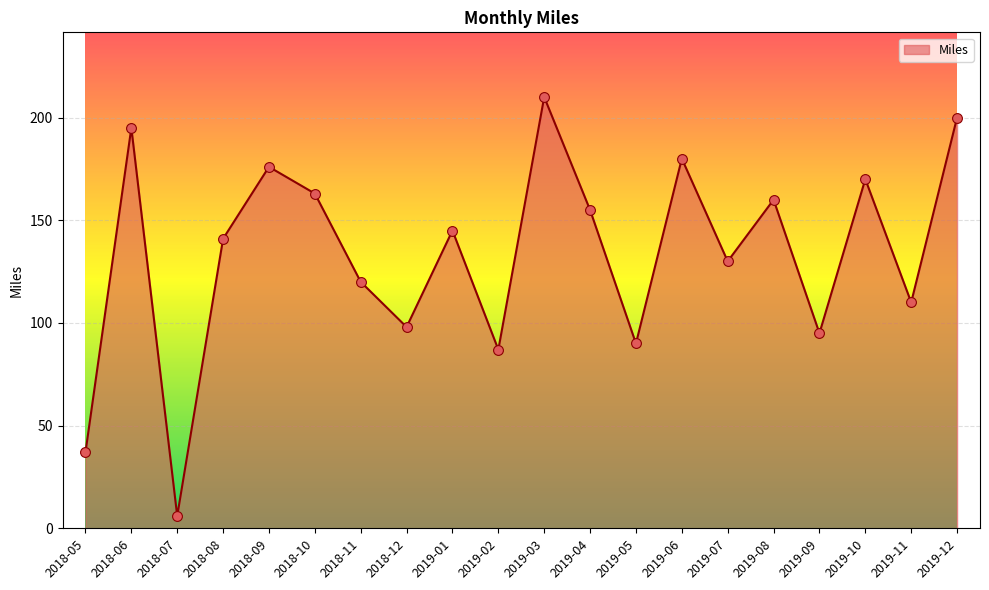

Between 2019-03 and 2019-09, which is larger?

2019-03